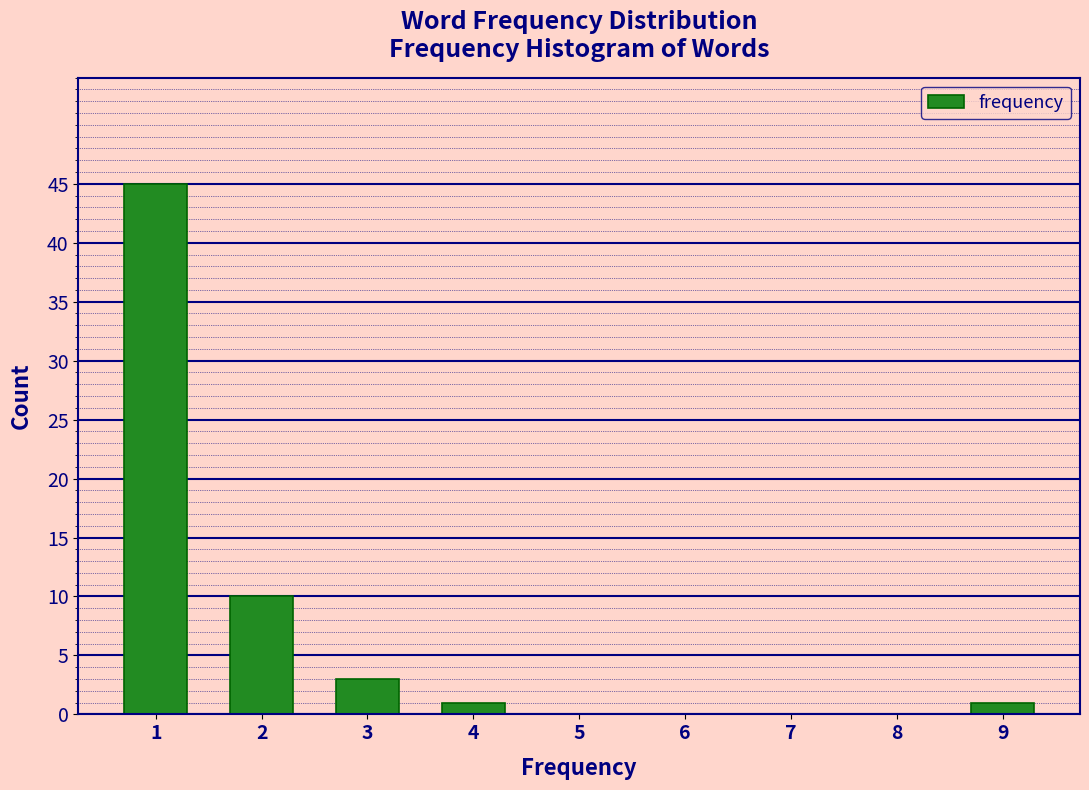

Over which range of the x-axis is the bar tallest?

0.5 to 1.5